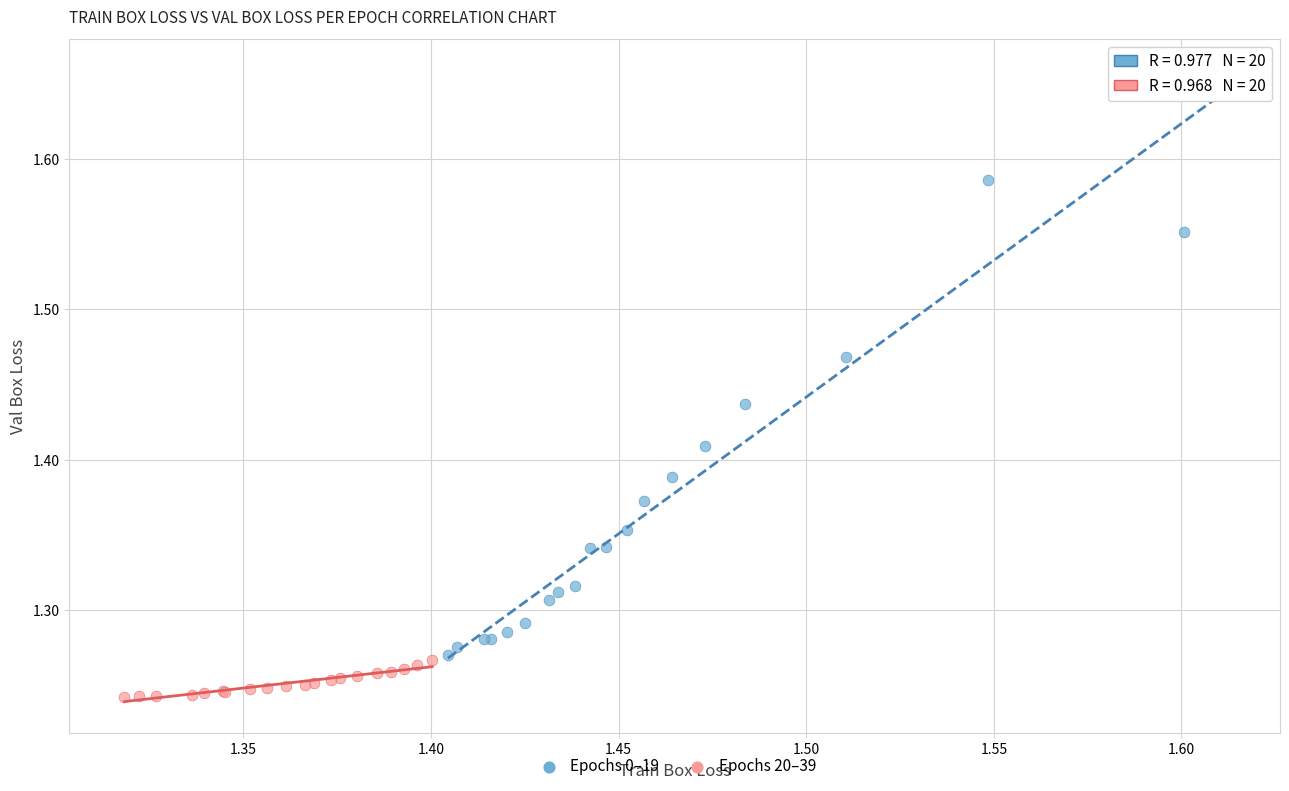

What are all the series names shown in the legend?

Epochs 0–19, Epochs 20–39